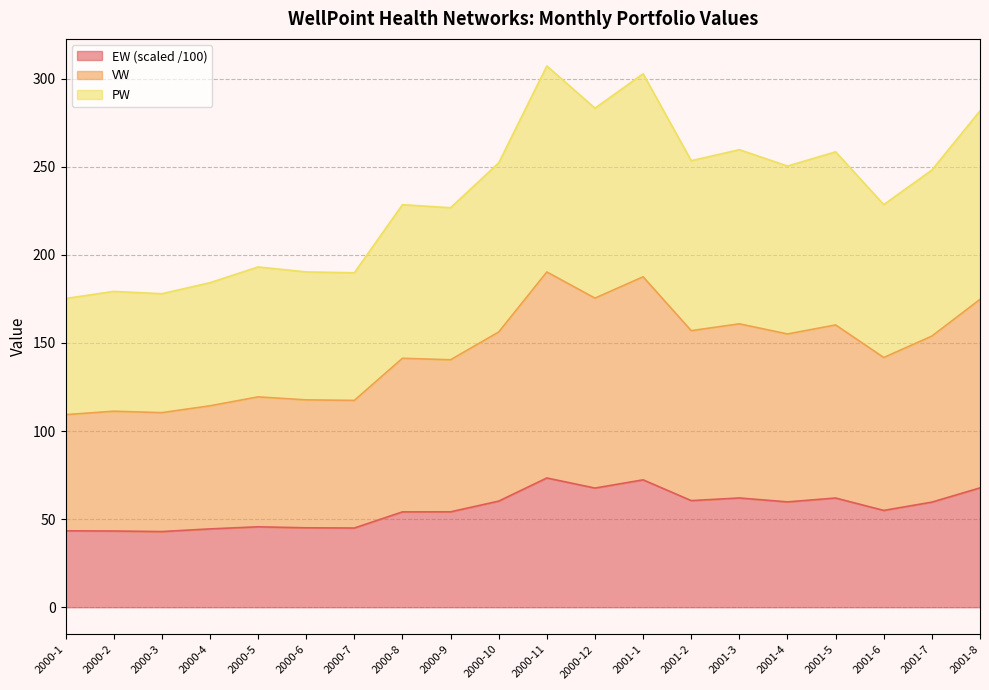

Which series has the largest range (max minus min)?

VW